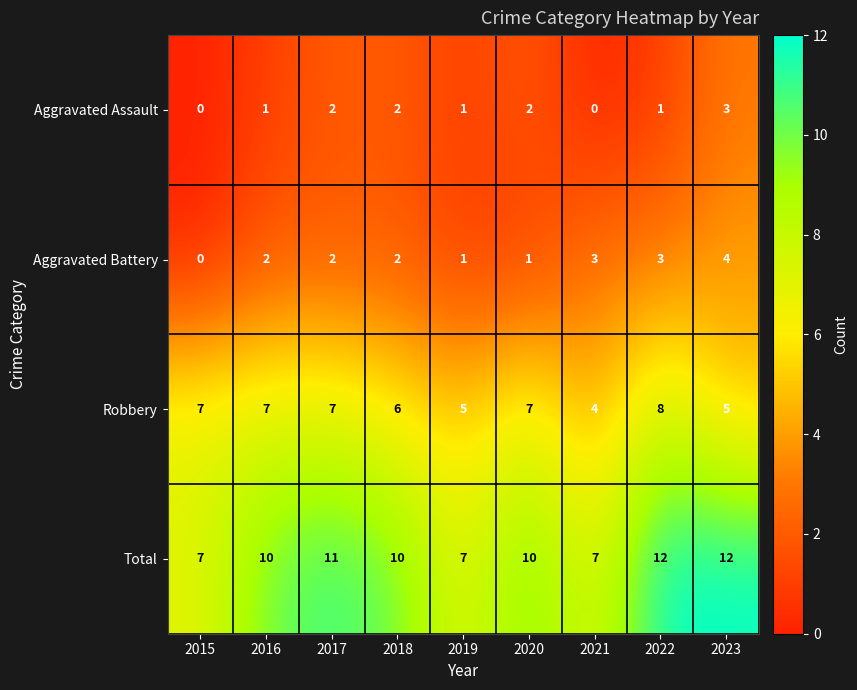

What is the greatest value displayed?

12